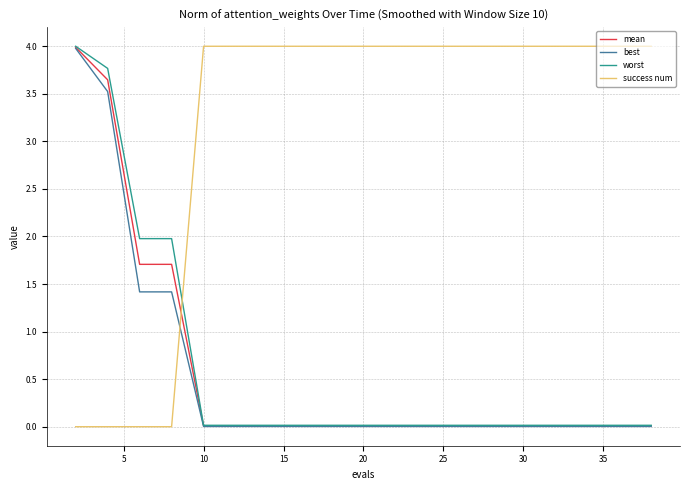

What is the maximum value shown in the chart?

4.0